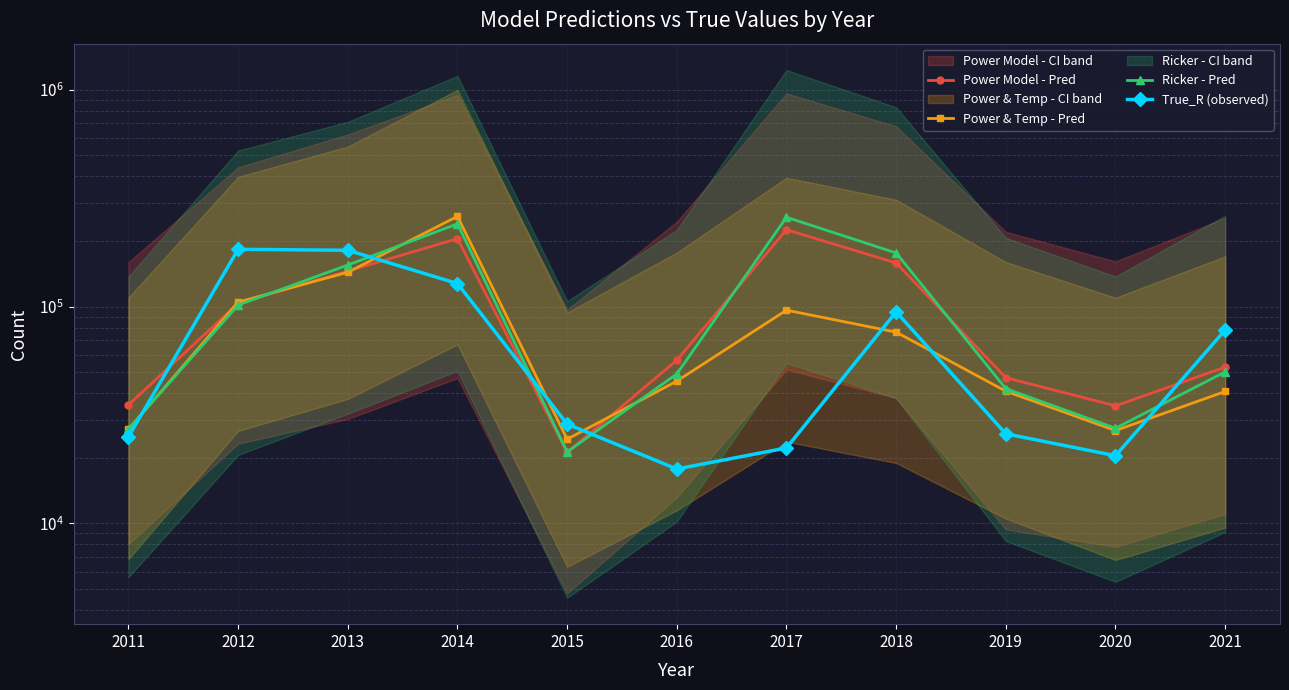

List the series in order of their peak value, highest first.

Power & Temp - Pred, Ricker - Pred, Power Model - Pred, True_R (observed)